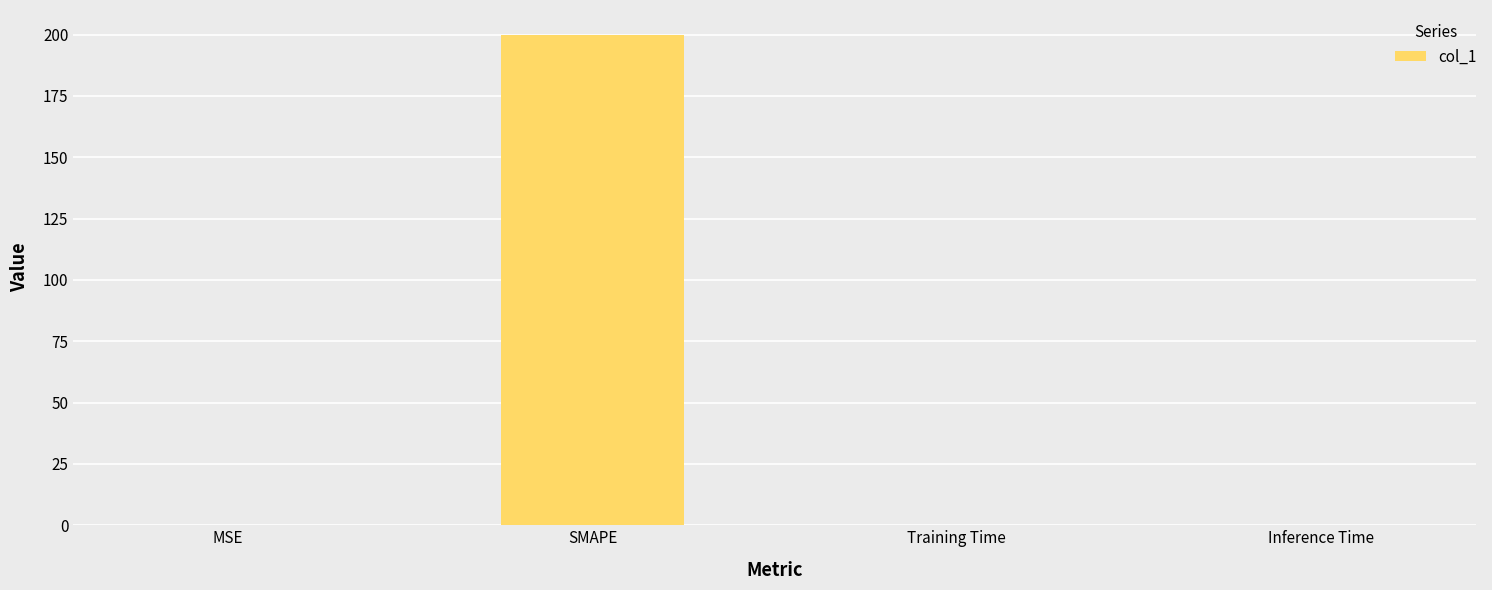

The value at SMAPE is 200.0. True or false?

True